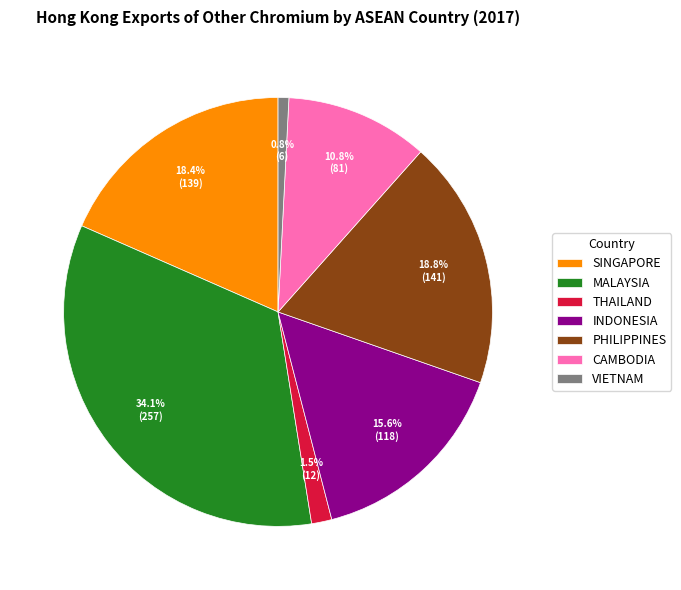

Count the number of slices in the pie.

7